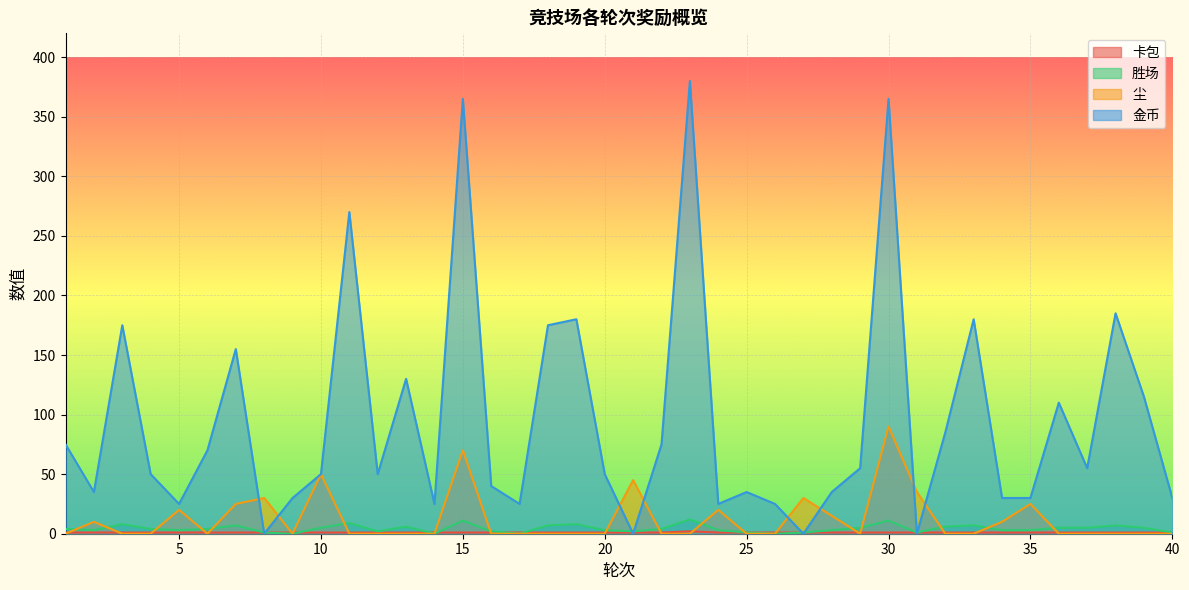

Where is 胜场 nearest to the value 6?

13